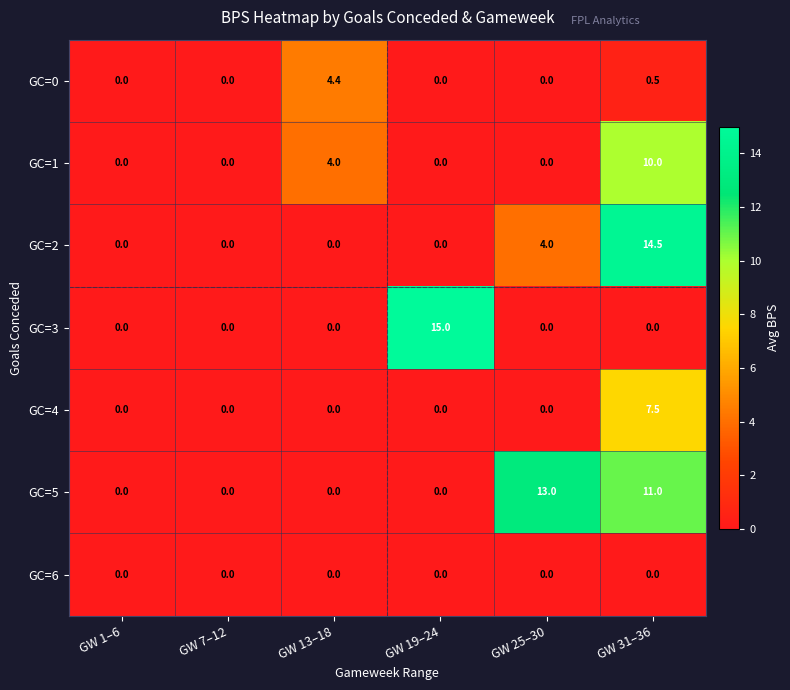

At how many categories does at least one series exceed 1?

4